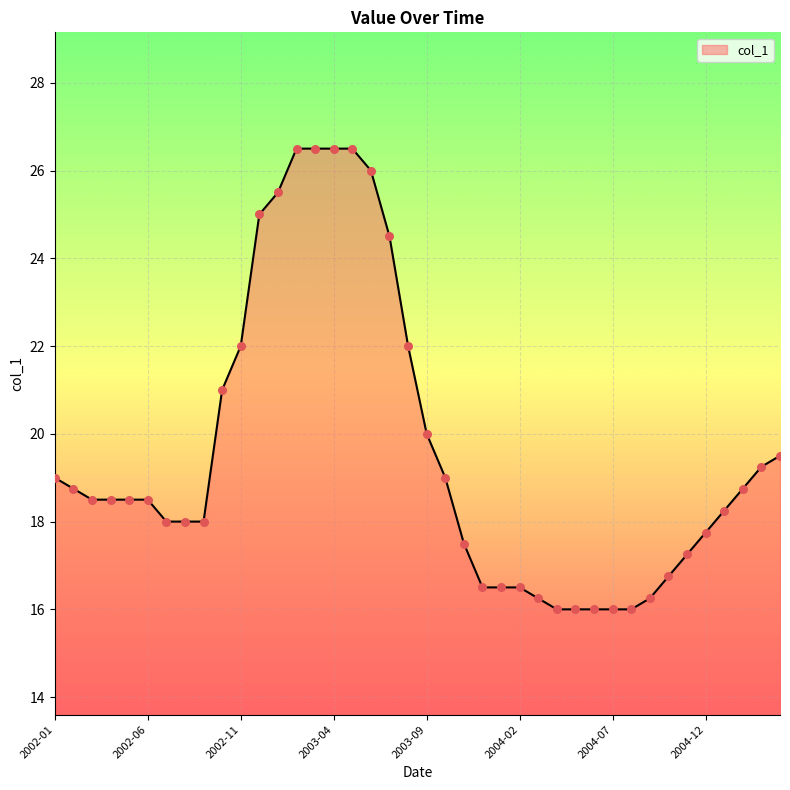

What is the difference between the maximum and minimum values?

10.5